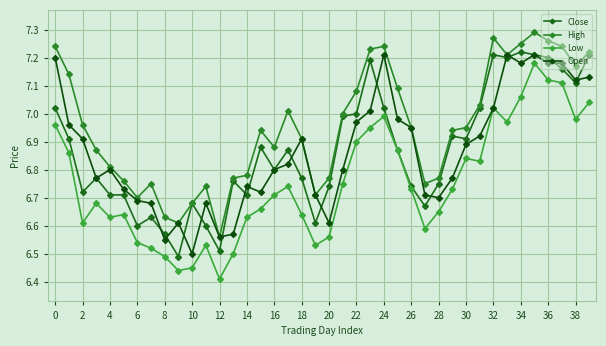

Count the number of categories in the chart.

40